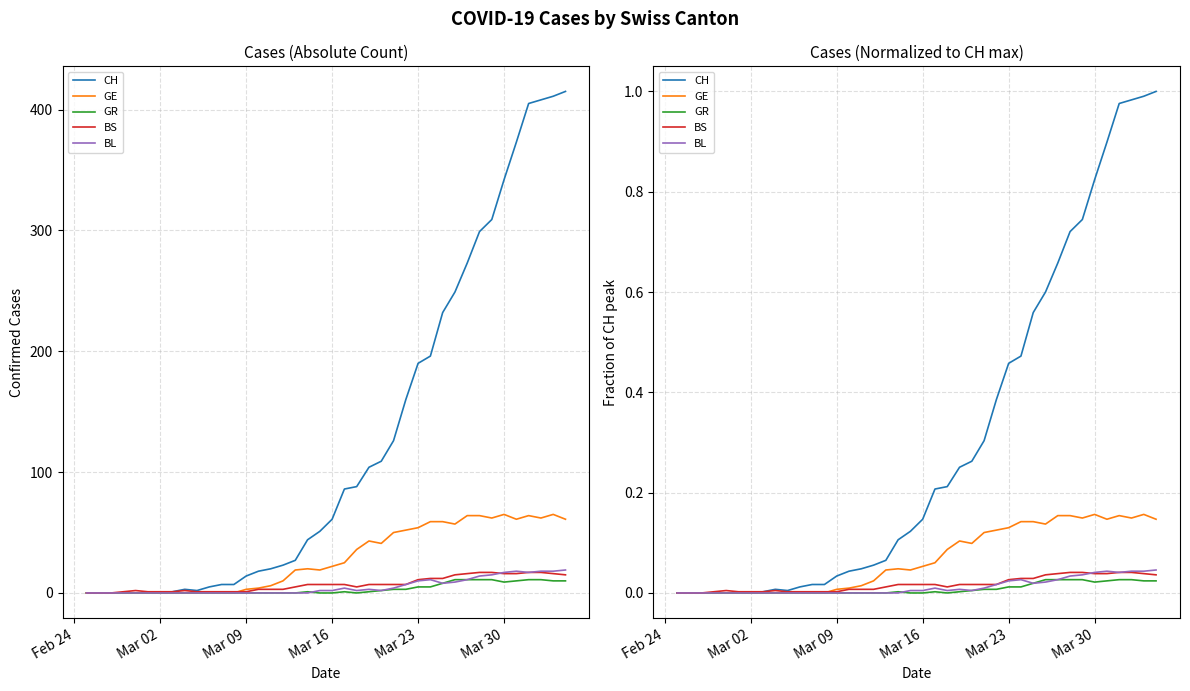

Which series has the largest total across all categories?

CH